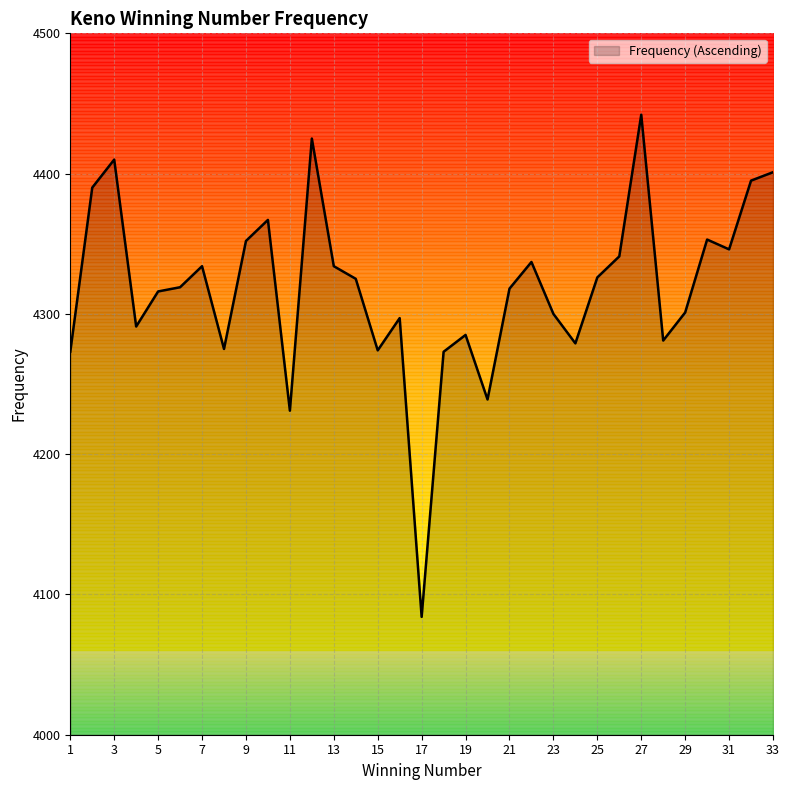

What is the difference between the maximum and minimum values?

358